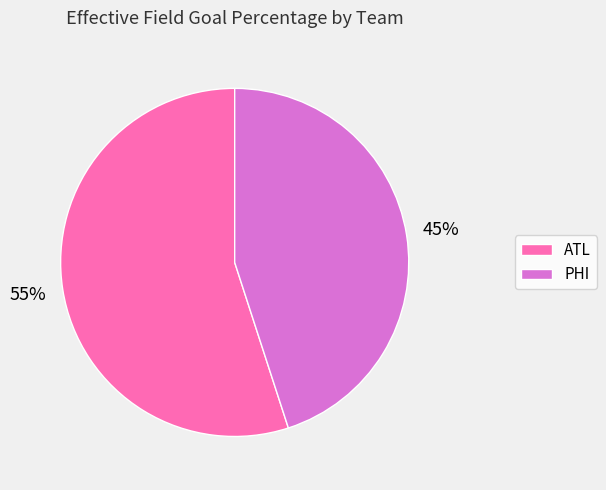

Which slice is the largest?

ATL